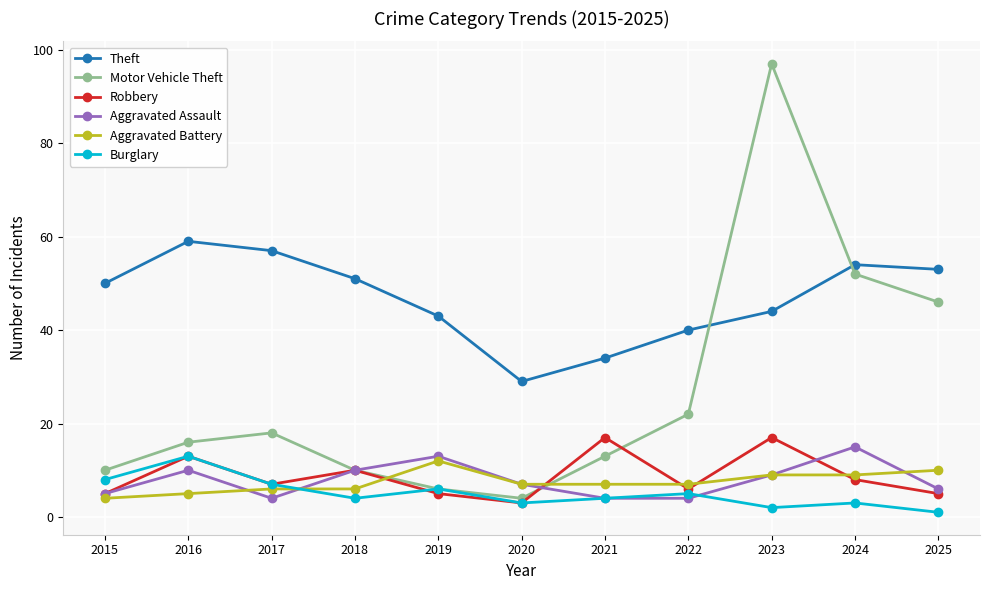

What is the sum of all Robbery values?

96